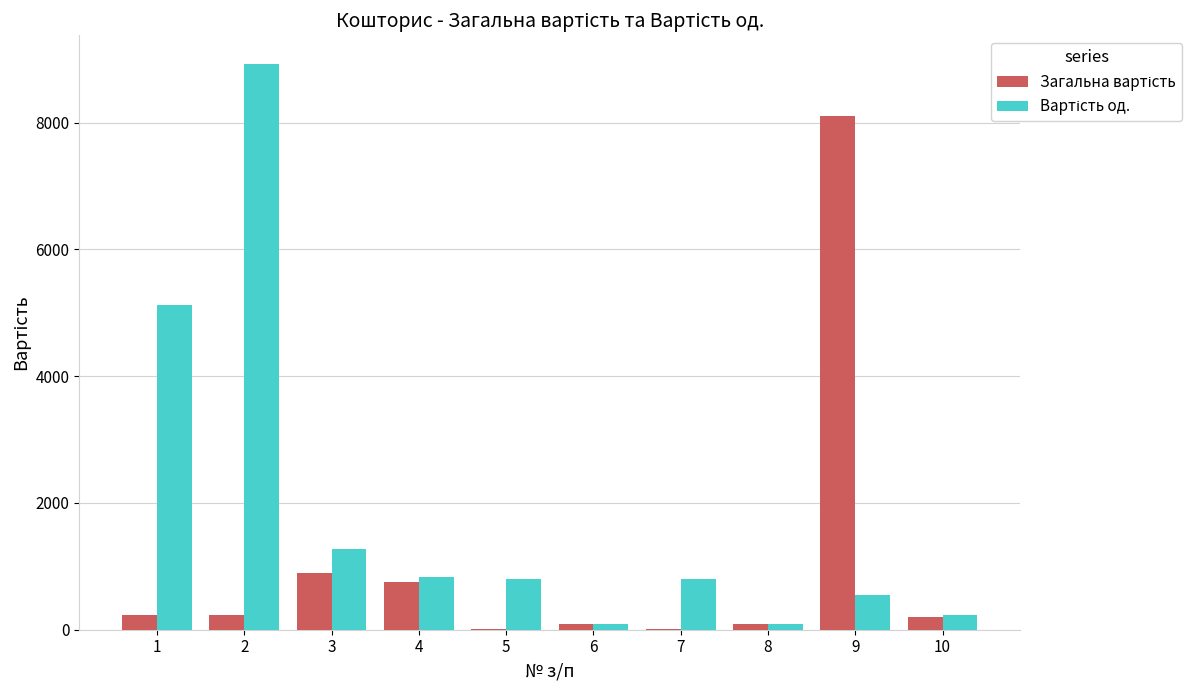

Count the number of data series in this chart.

2